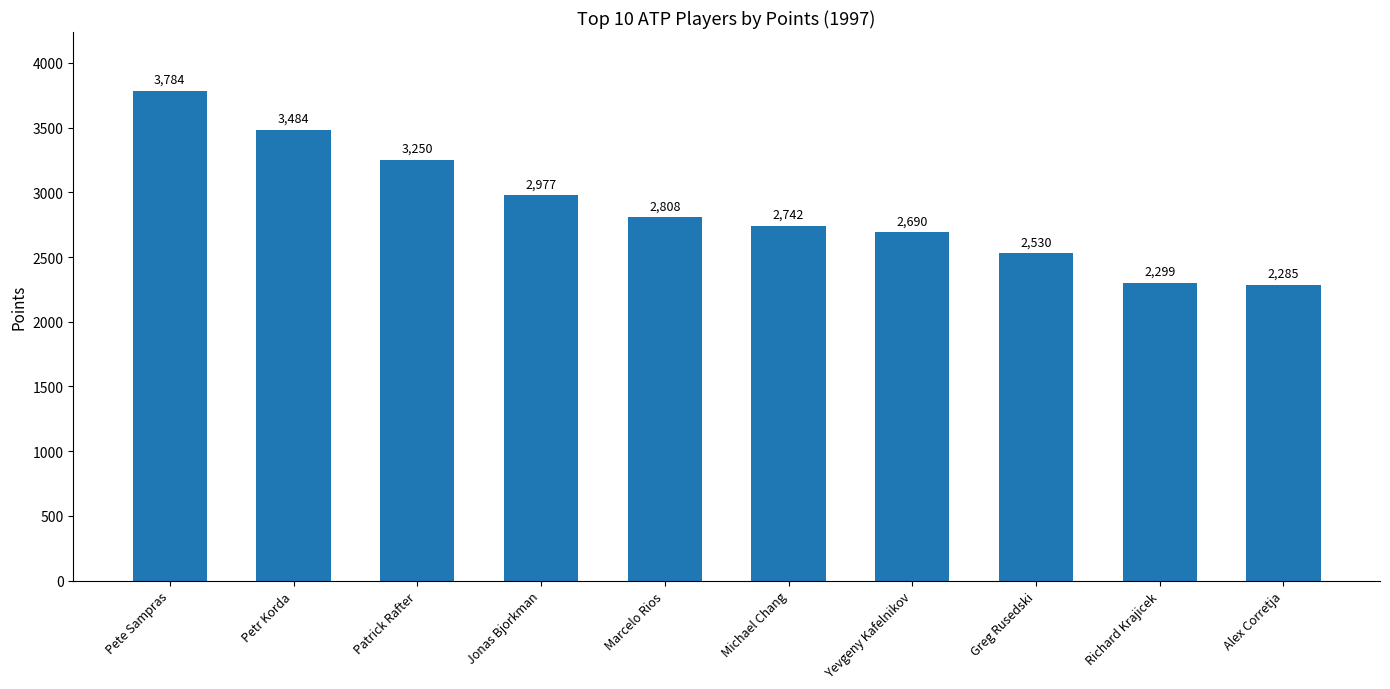

How many bars are there in total?

10